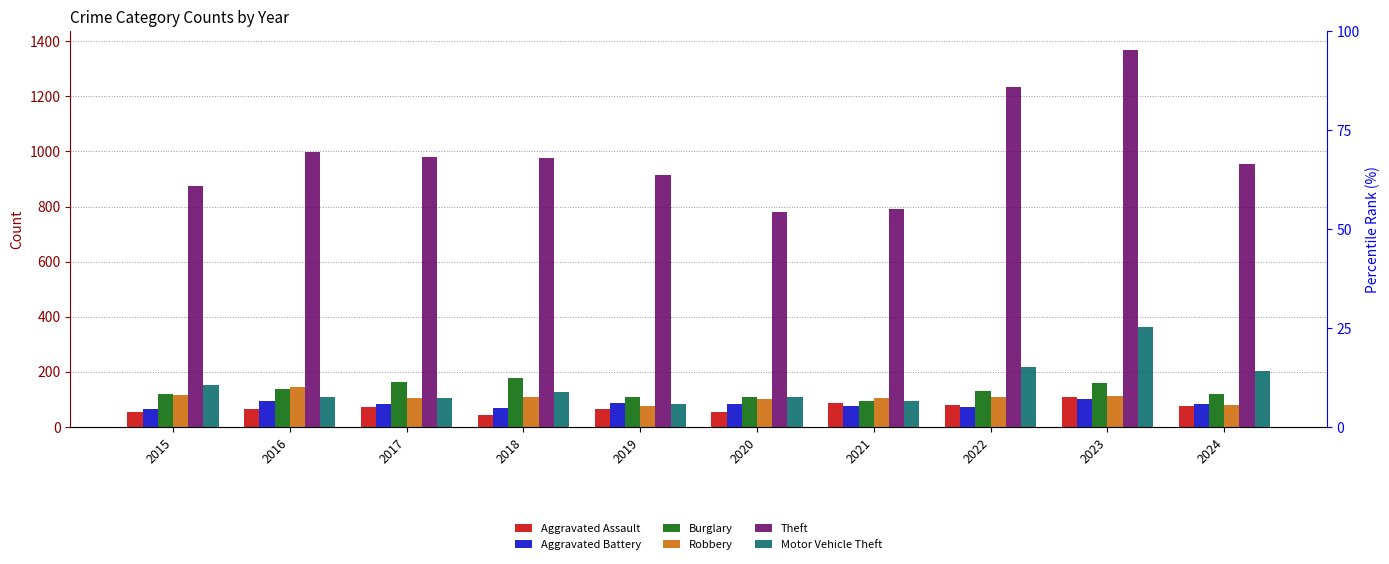

What is the difference between the second highest and minimum values in the Aggravated Assault series?

43